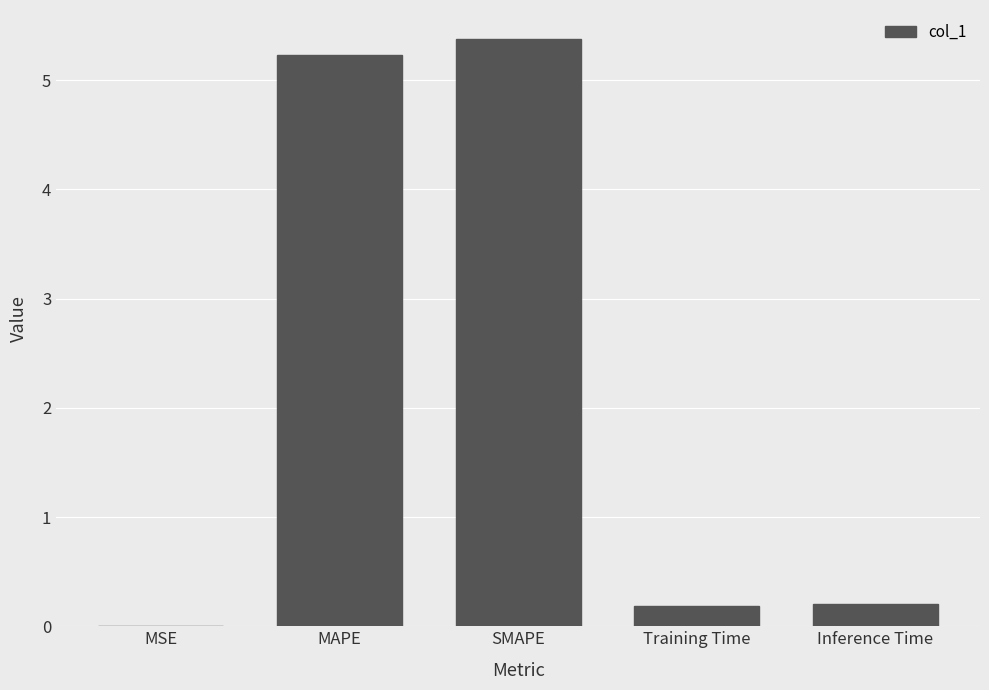

What value does the data have at Training Time?

0.2